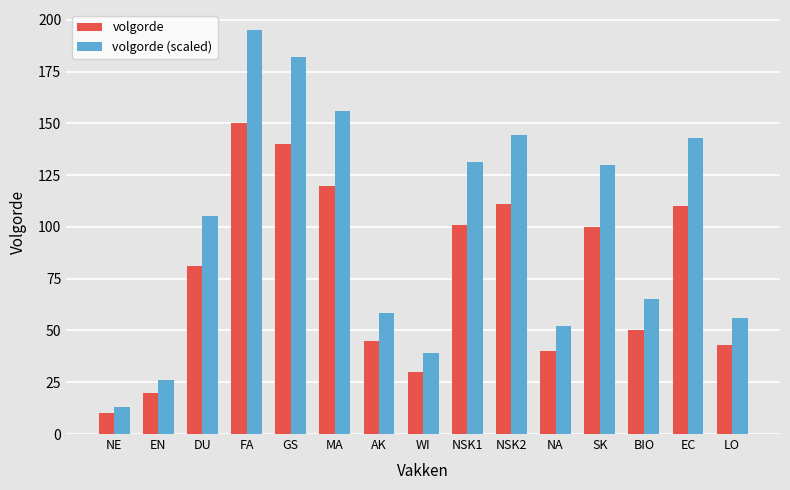

Reading right to left, what are all the values shown in this chart?

volgorde: 43.0	110.0	50.0	100.0	40.0	111.0	101.0	30.0	45.0	120.0	140.0	150.0	81.0	20.0	10.0
volgorde (scaled): 55.9	143.0	65.0	130.0	52.0	144.3	131.3	39.0	58.5	156.0	182.0	195.0	105.3	26.0	13.0